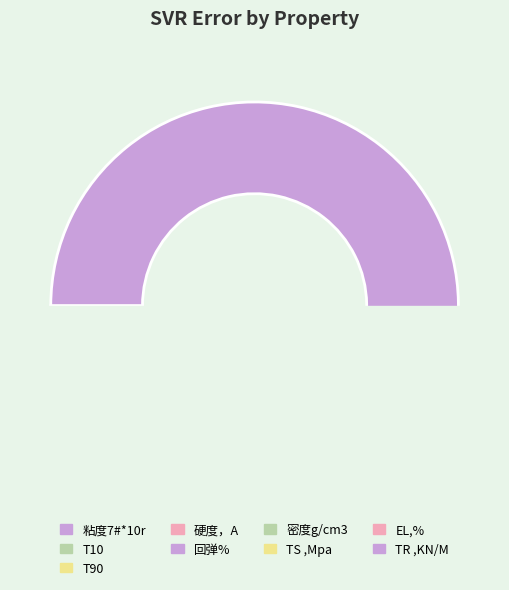

Does T10 represent more than half of the total?

No